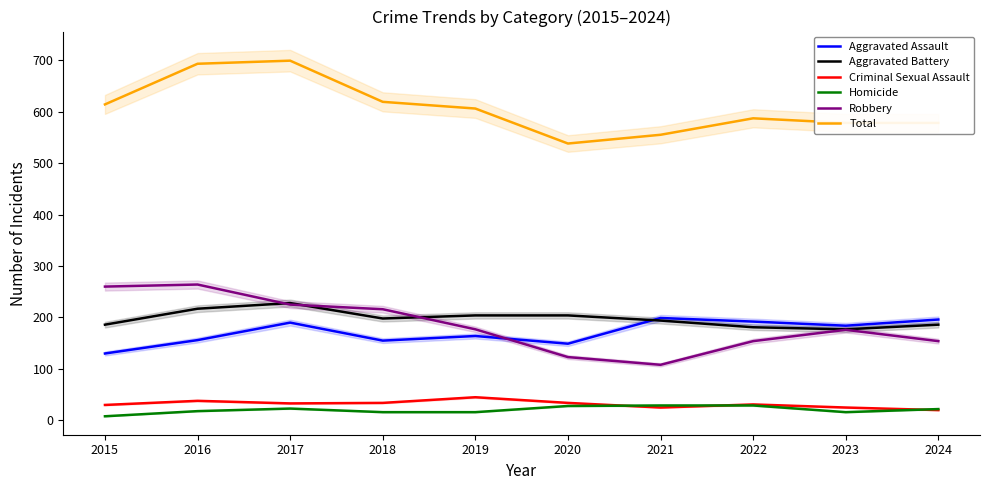

What is the value of the Robbery point at the 3rd from the left?

225